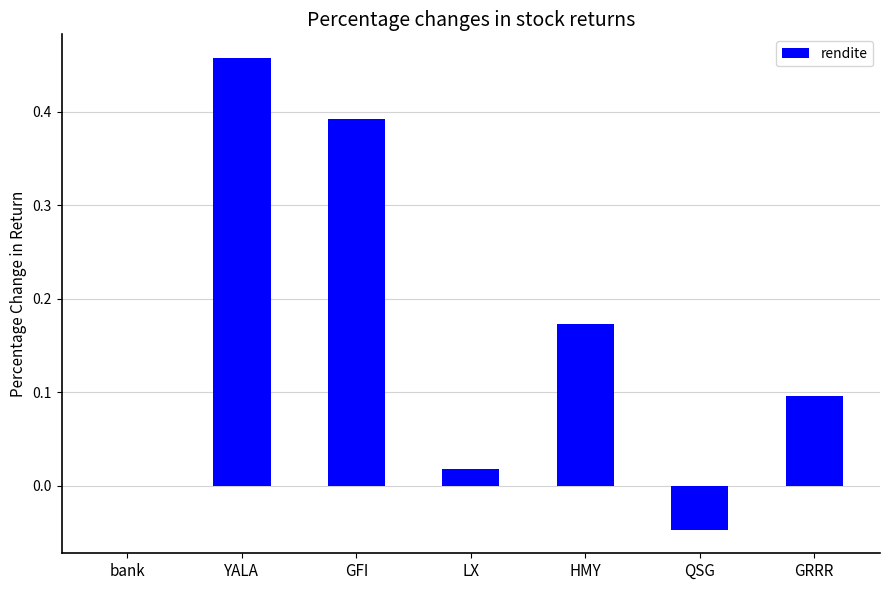

What is the sum of all values?

1.1